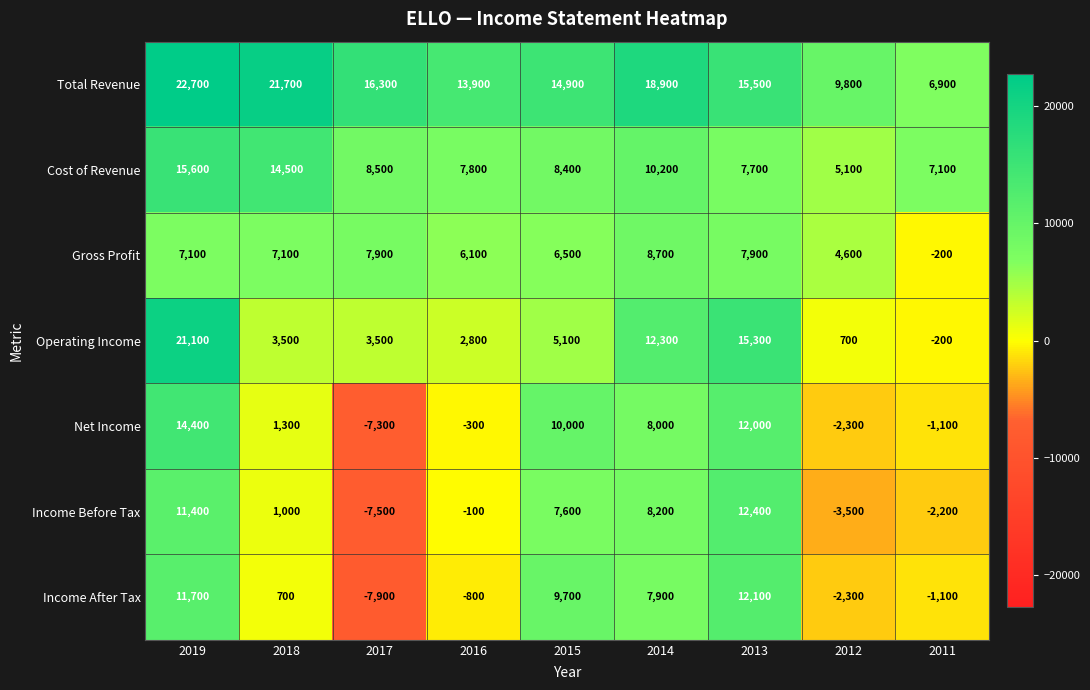

What is the maximum value shown in the chart?

22700